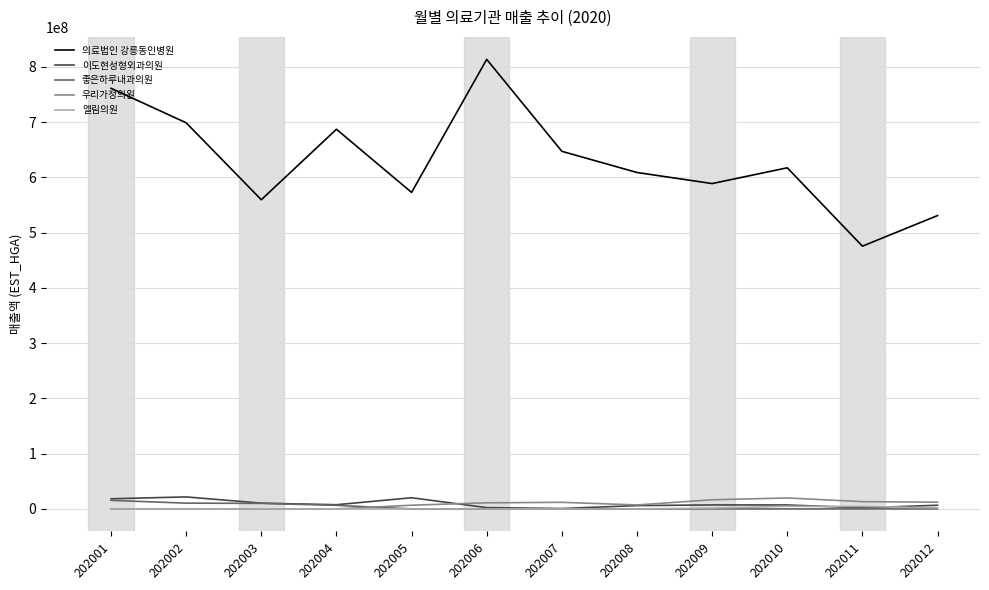

True or false: 의료법인 강릉동인병원 and 좋은하루내과의원 cross at least once.

False